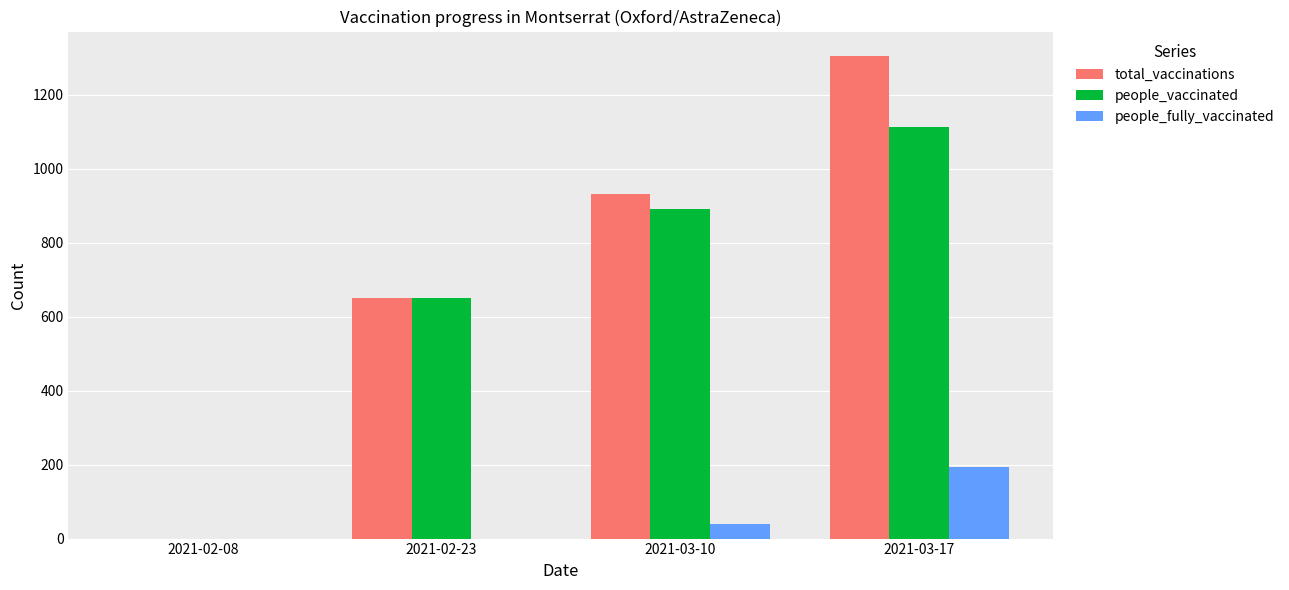

Between 2021-02-23 and 2021-03-10, which series saw the biggest shift?

total_vaccinations